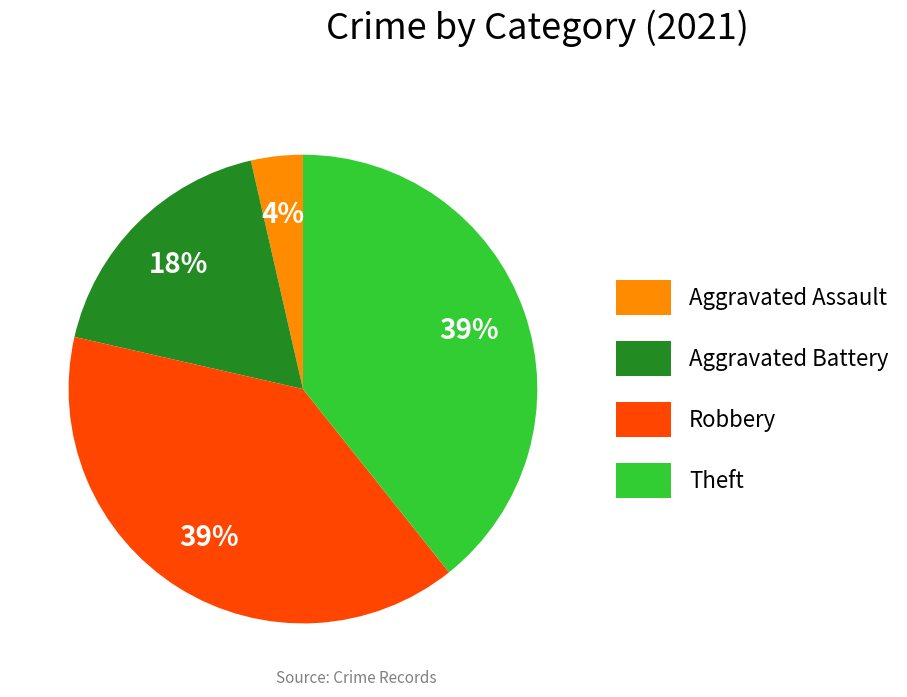

Is Aggravated Battery the majority of the pie?

No